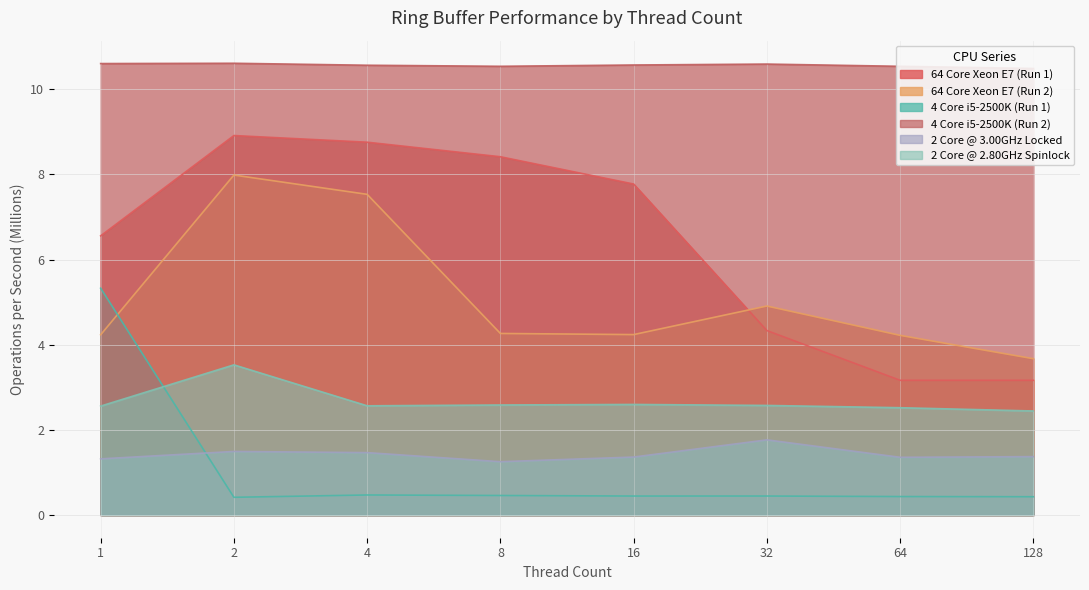

In 2 Core @ 3.00GHz Locked, how many points are lower than both neighbors (excluding endpoints)?

2